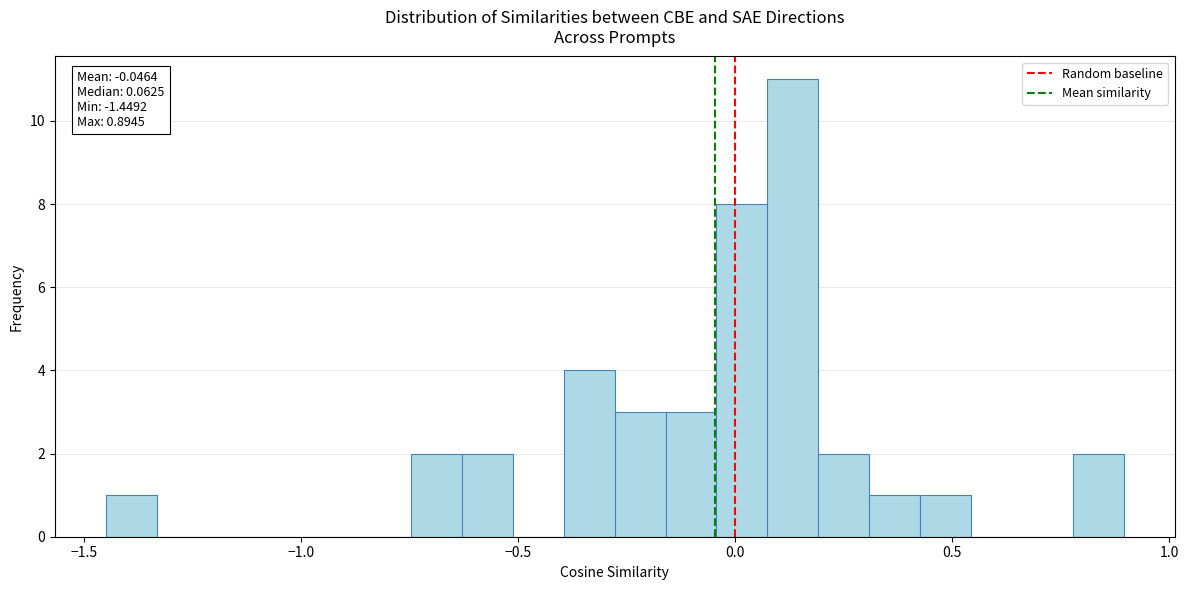

Read against the x-axis, roughly where is the centre of the tallest bar?

0.15